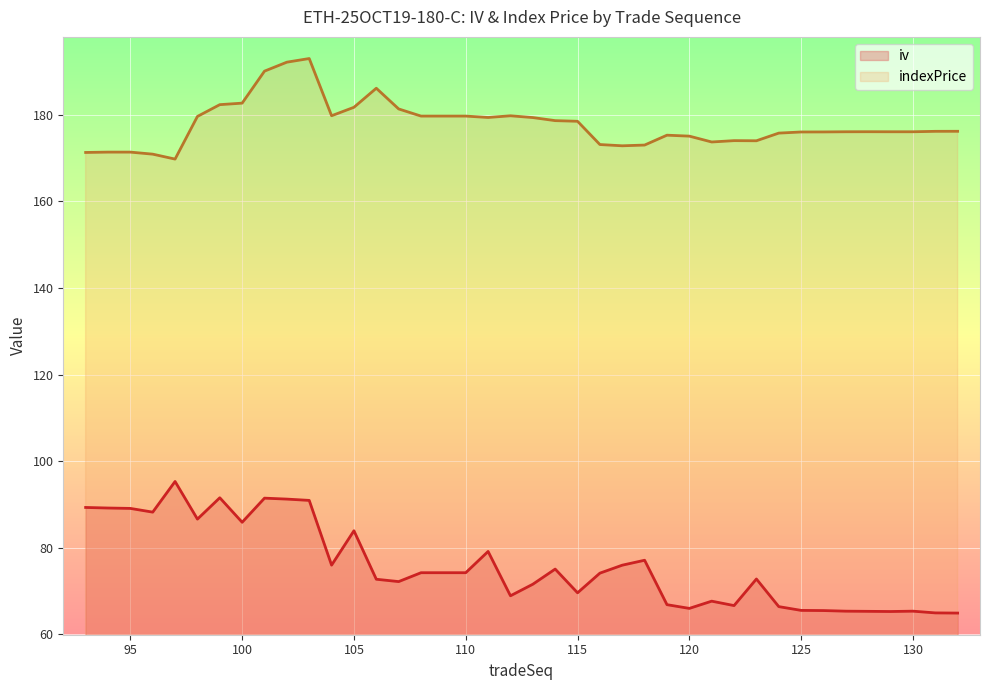

What is the value of the iv point at the 26th from the left?

77.1